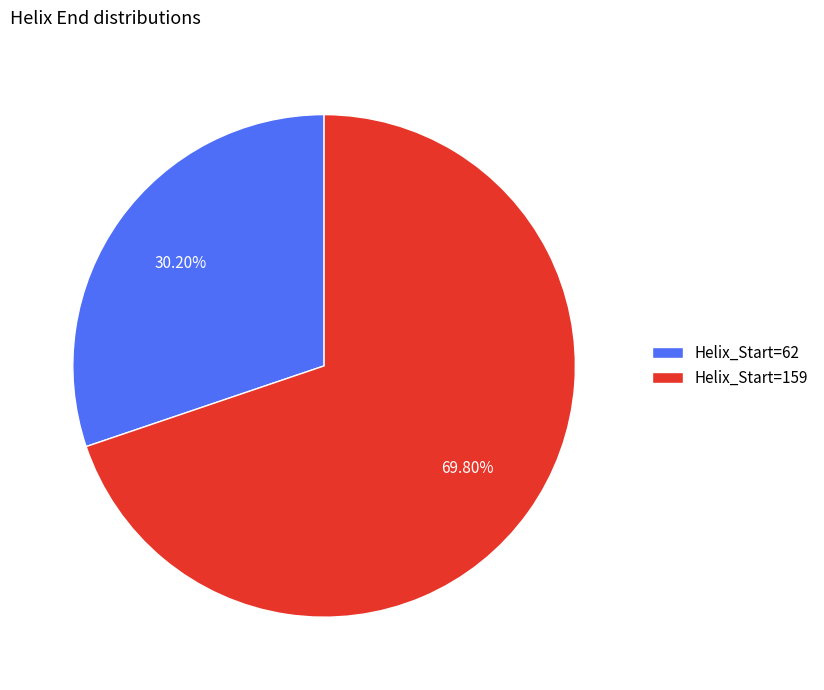

Which has a higher value, Helix_Start=159 or Helix_Start=62?

Helix_Start=159